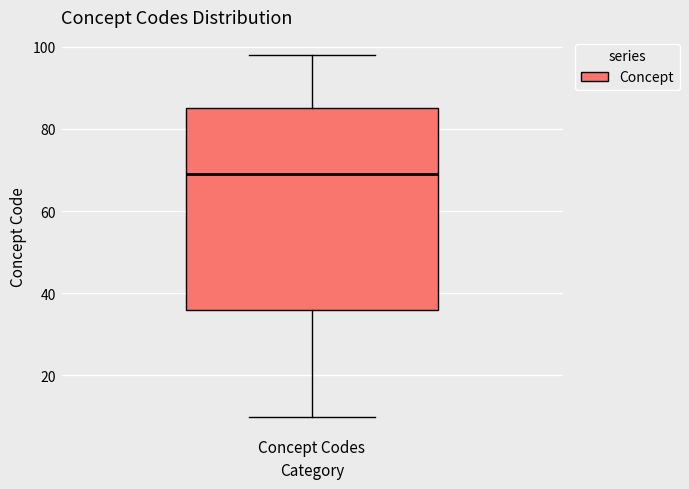

Read this box plot against the y-axis: the position of the median line, the range covered by the box, and the ends of both whiskers. The values are not printed on the chart, so give them approximately, as read against the axis.

median 70, box 36 to 86, whiskers 10 to 98